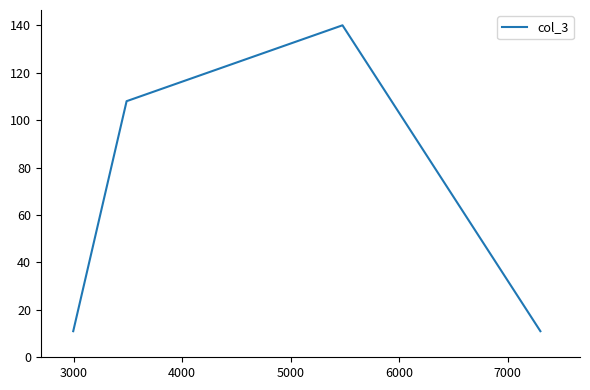

Is this an area chart (filled region under the line)?

No